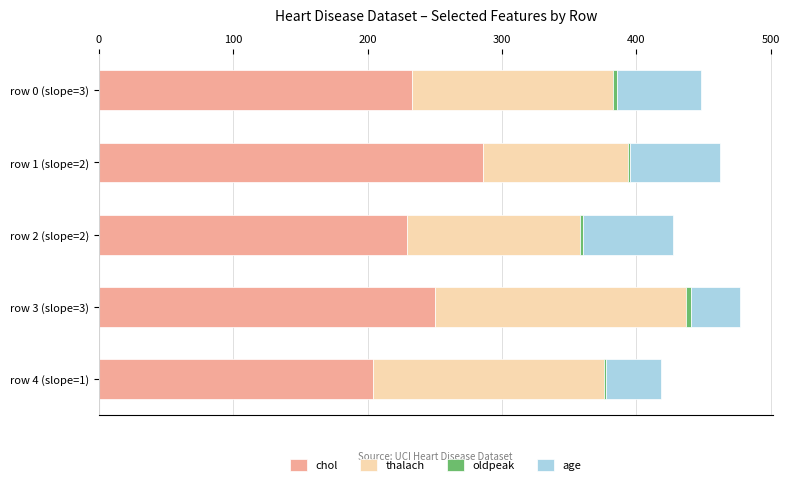

What is the highest value of the chol series?

286.0